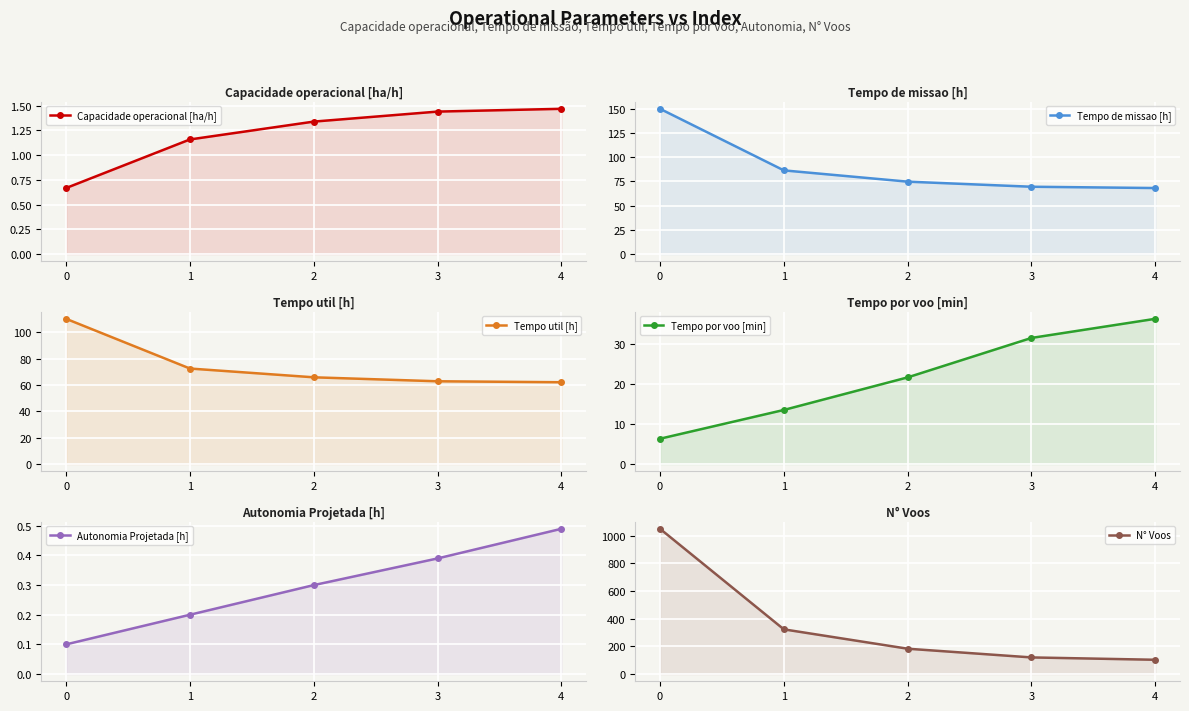

Is the value of Tempo de missao [h] at 2 greater than the value of N° Voos at 2?

No